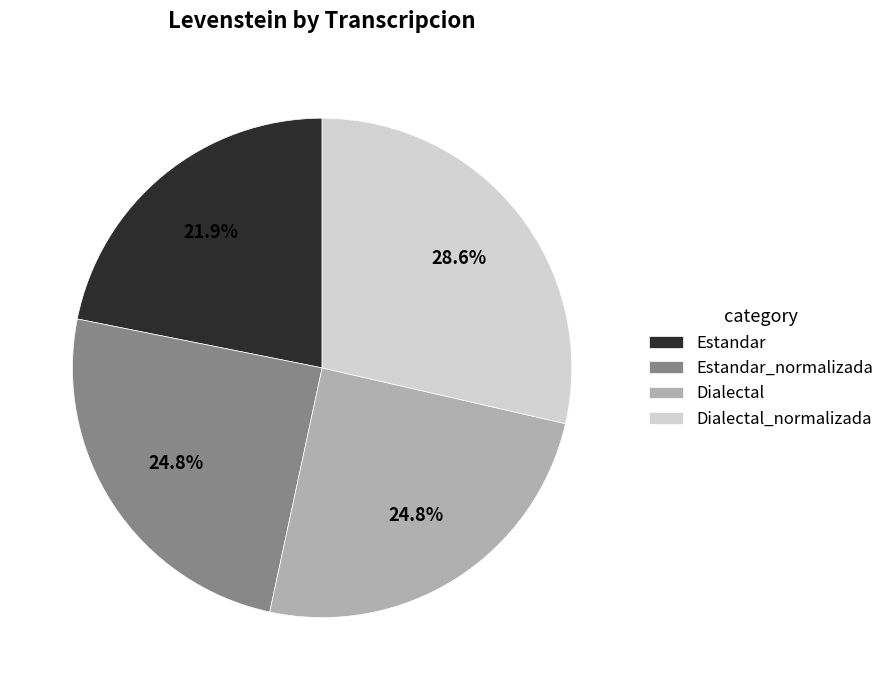

Combined, do Estandar_normalizada and Dialectal_normalizada account for over 50%?

Yes